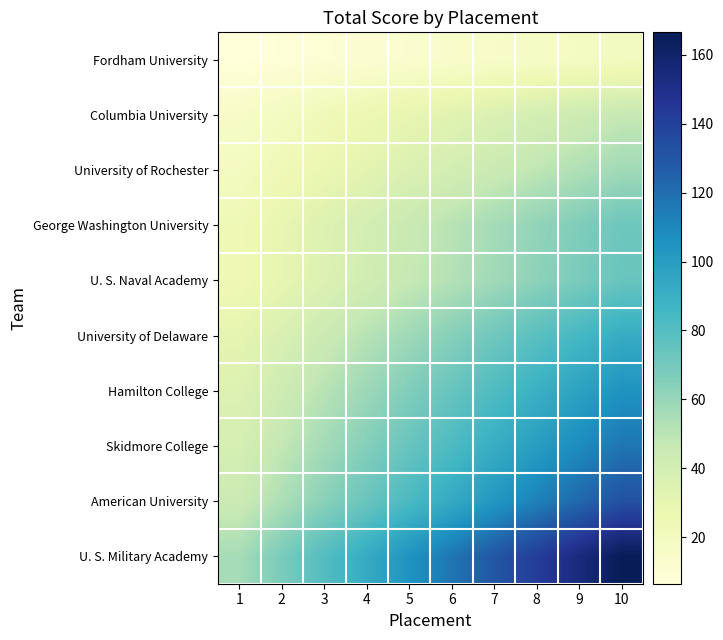

Which series has the widest spread of values?

U. S. Military Academy